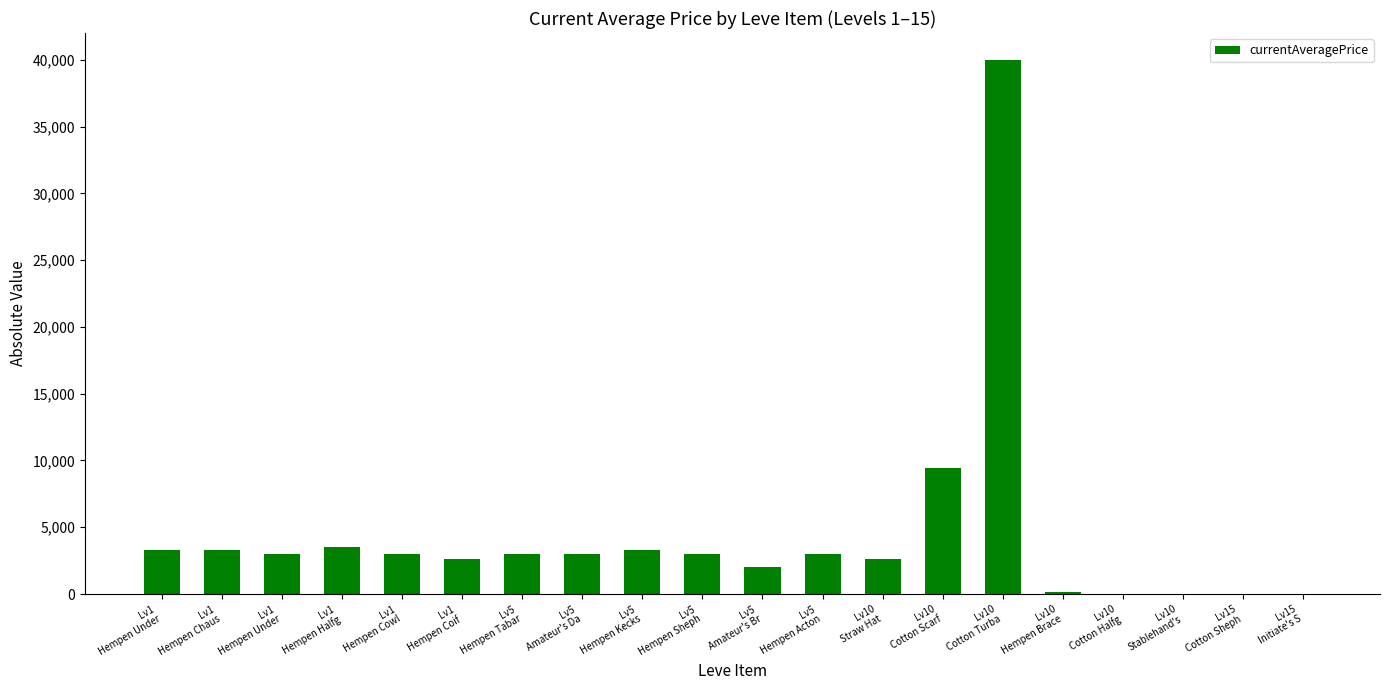

Are the bars horizontal?

No